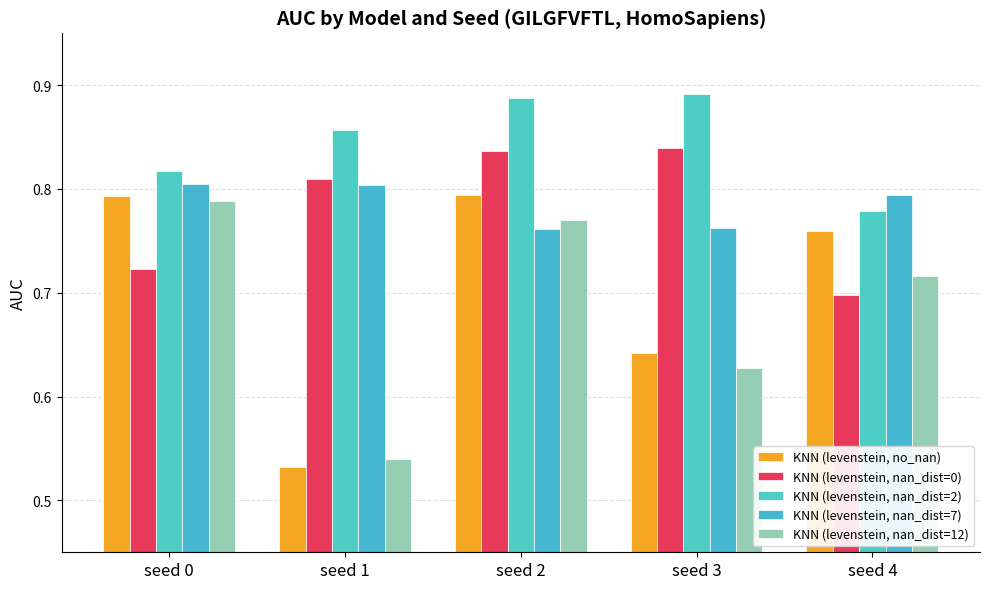

Between seed 3 and seed 1, which is larger?

seed 3